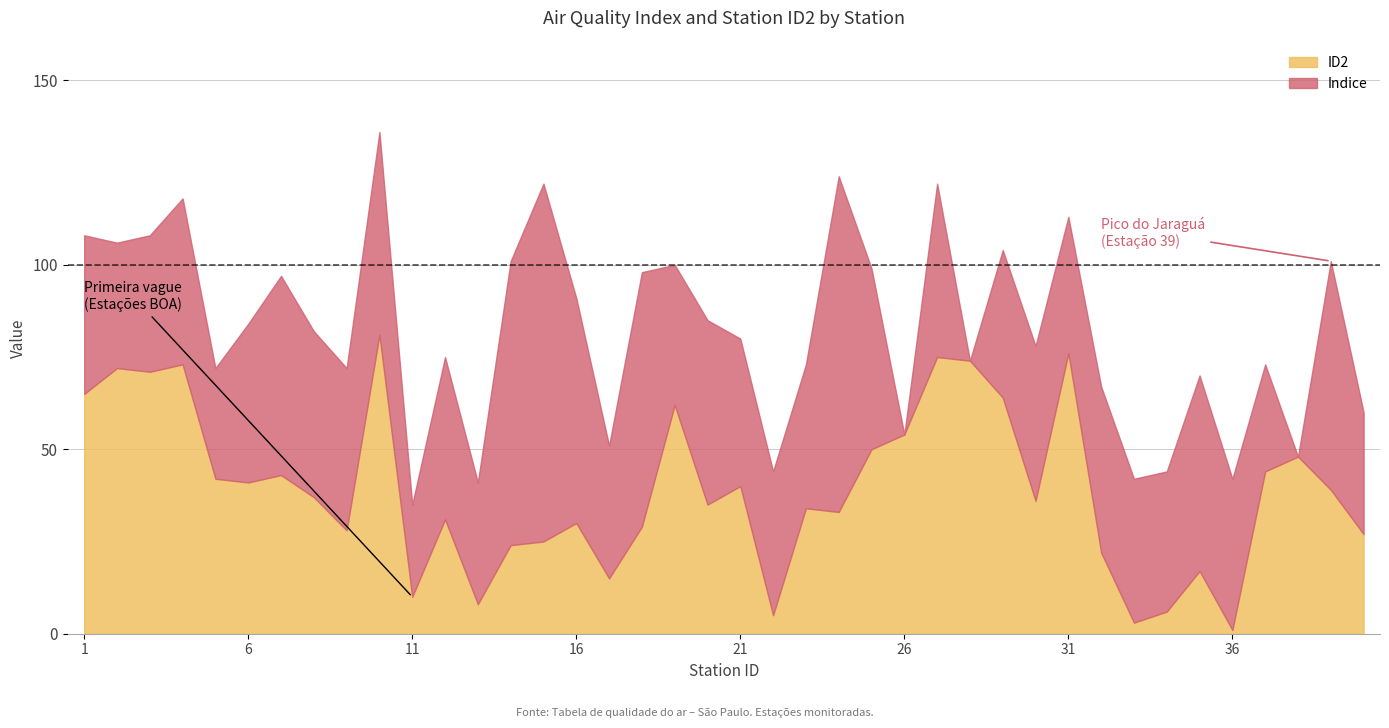

What is the difference between the maximum and minimum values in the ID2 series?

80